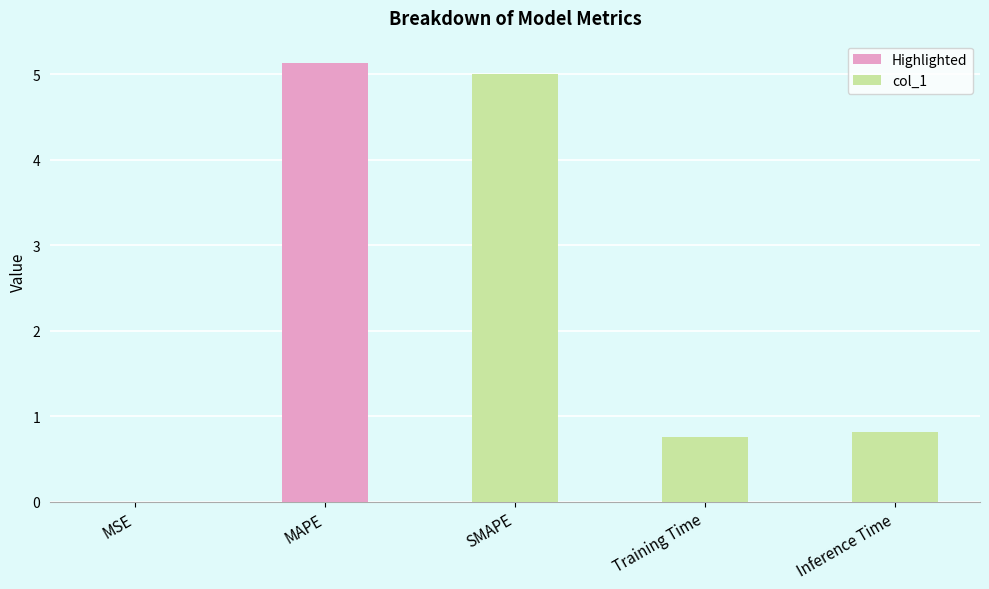

What is the sum of the values at MAPE and SMAPE?

10.1